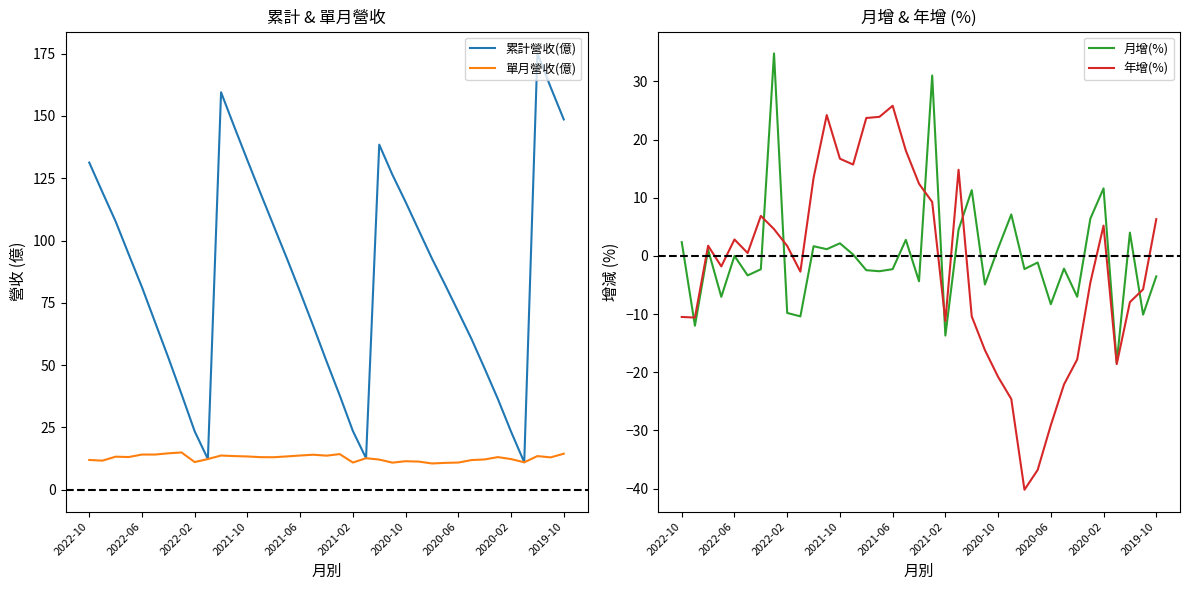

What is the average value of the 月增(%) series?

-0.1